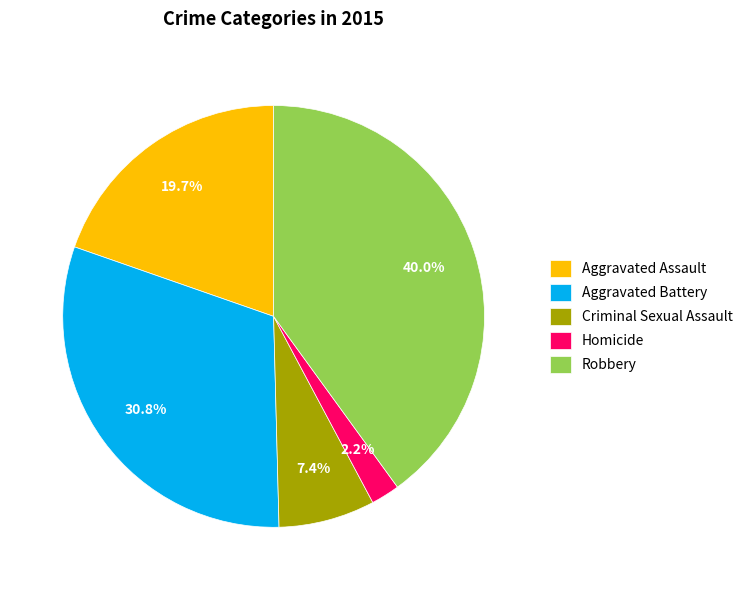

Approximately how many times larger is the value at Robbery compared to Aggravated Assault?

2.0